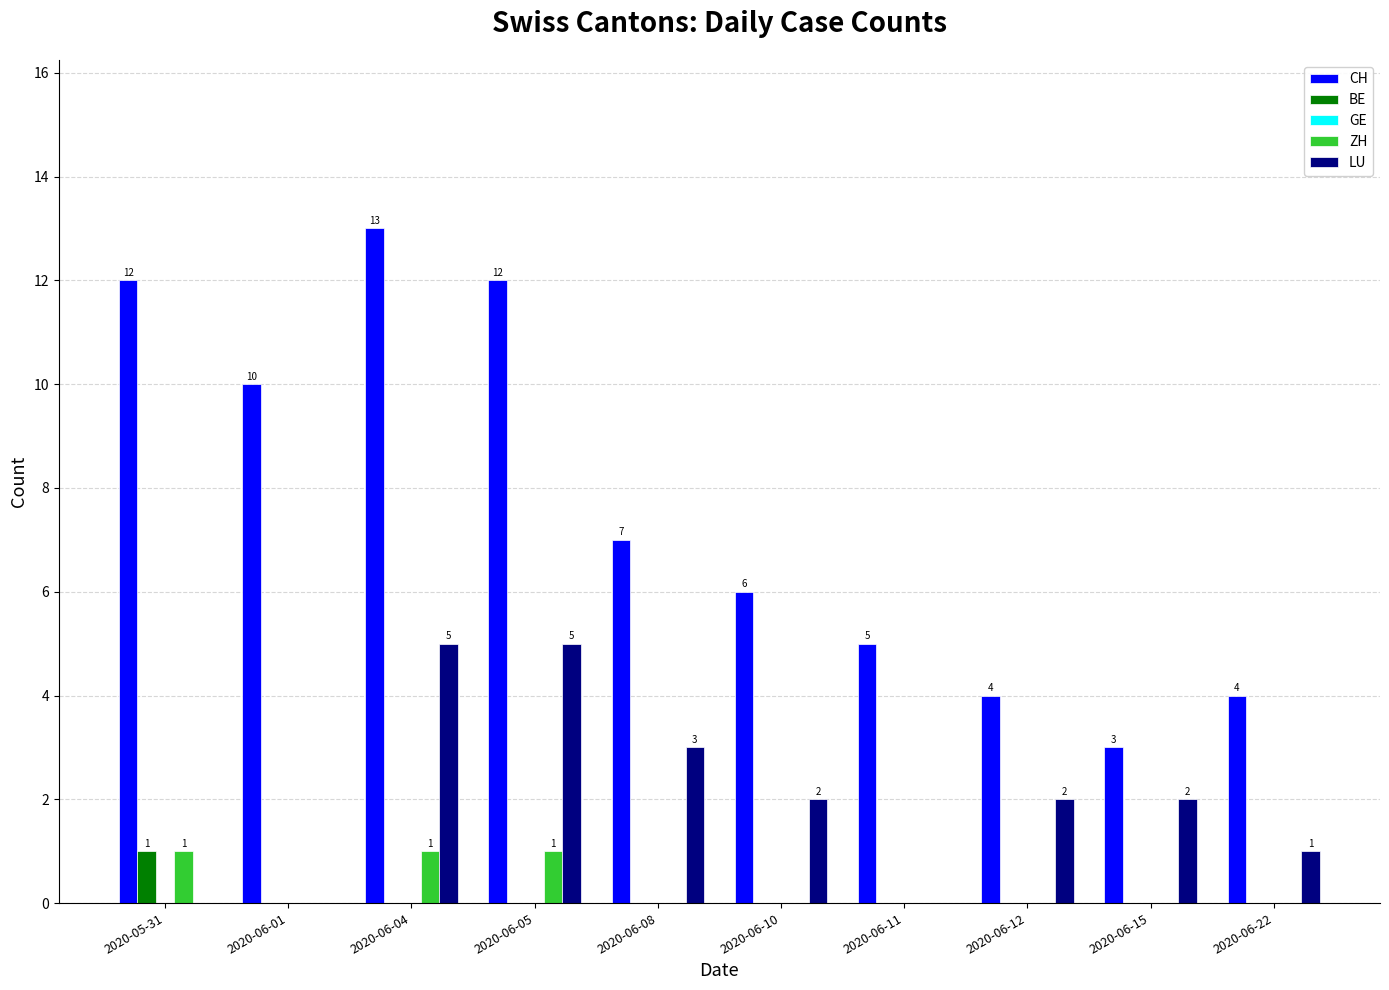

Are the bars grouped side by side (vs. stacked)?

Yes